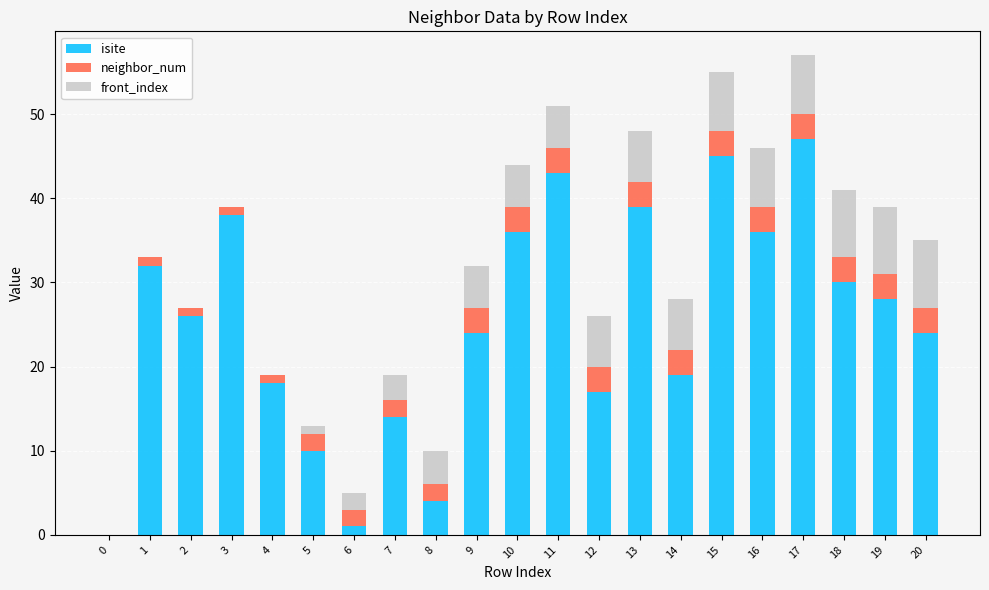

What are all the series names shown in the legend?

isite, neighbor_num, front_index